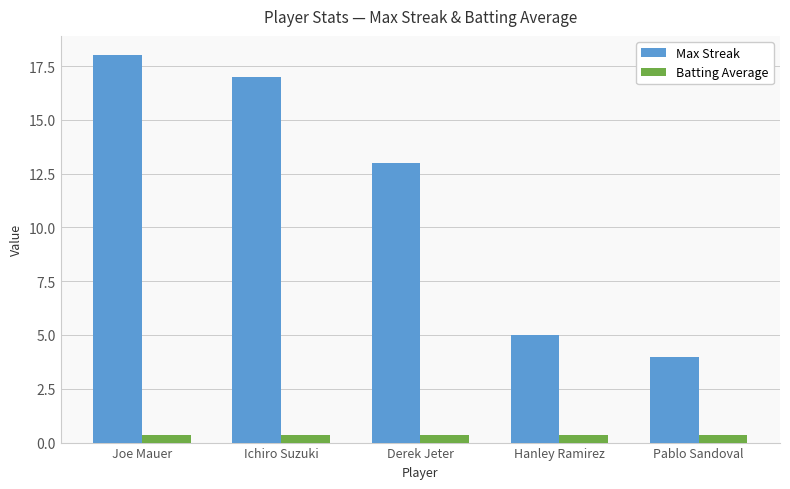

At which label is Max Streak closest to 11?

Derek Jeter